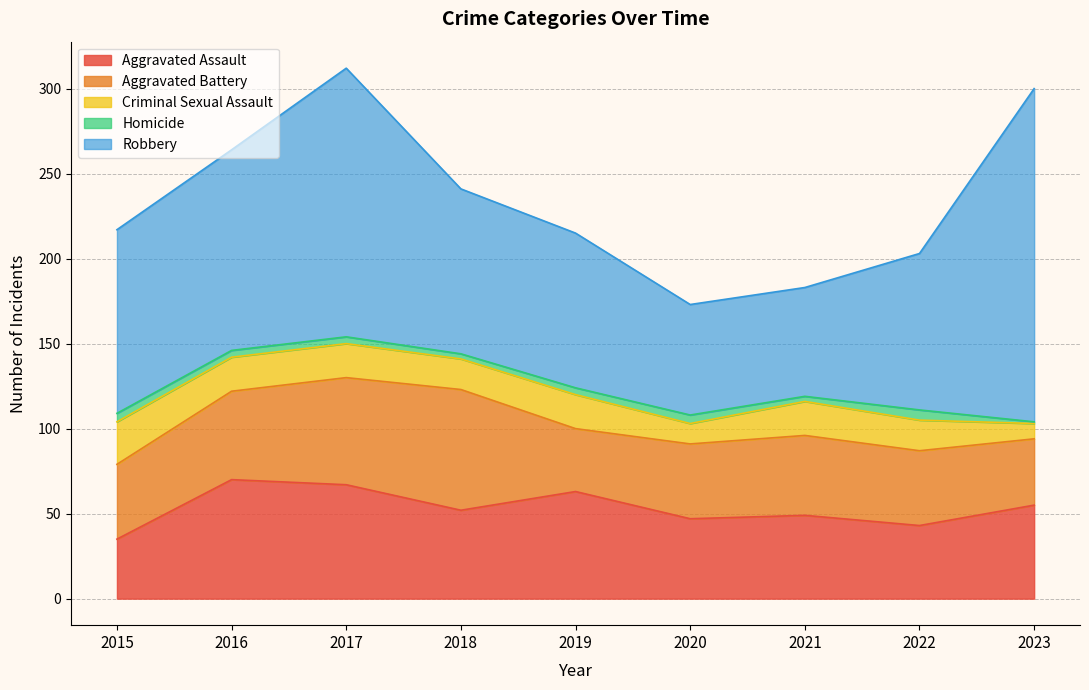

Read the Aggravated Assault value at 2018, to the nearest 10.

50